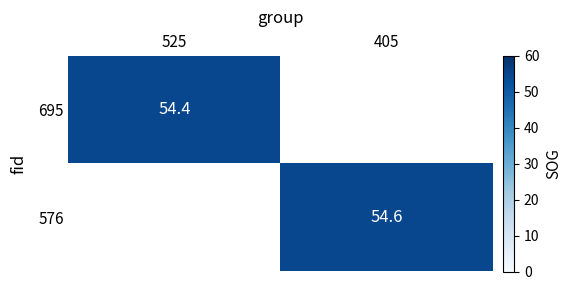

Is it true that 576 equals 54.6 at 405?

True